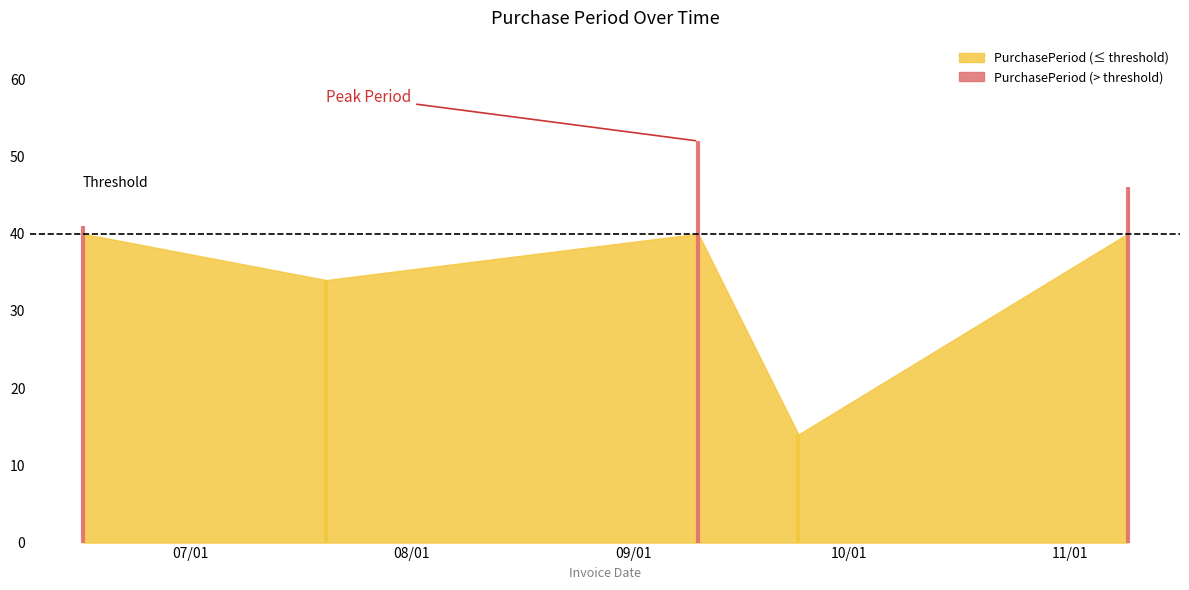

What is the change in value from 2015-09-24 to 2015-11-09?

+32